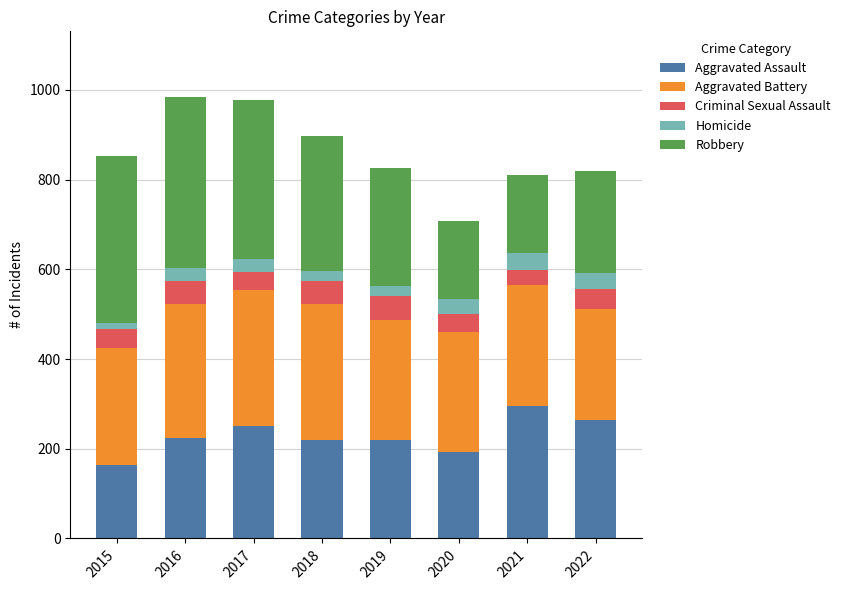

What is the difference between the maximum and minimum values in the Aggravated Assault series?

131